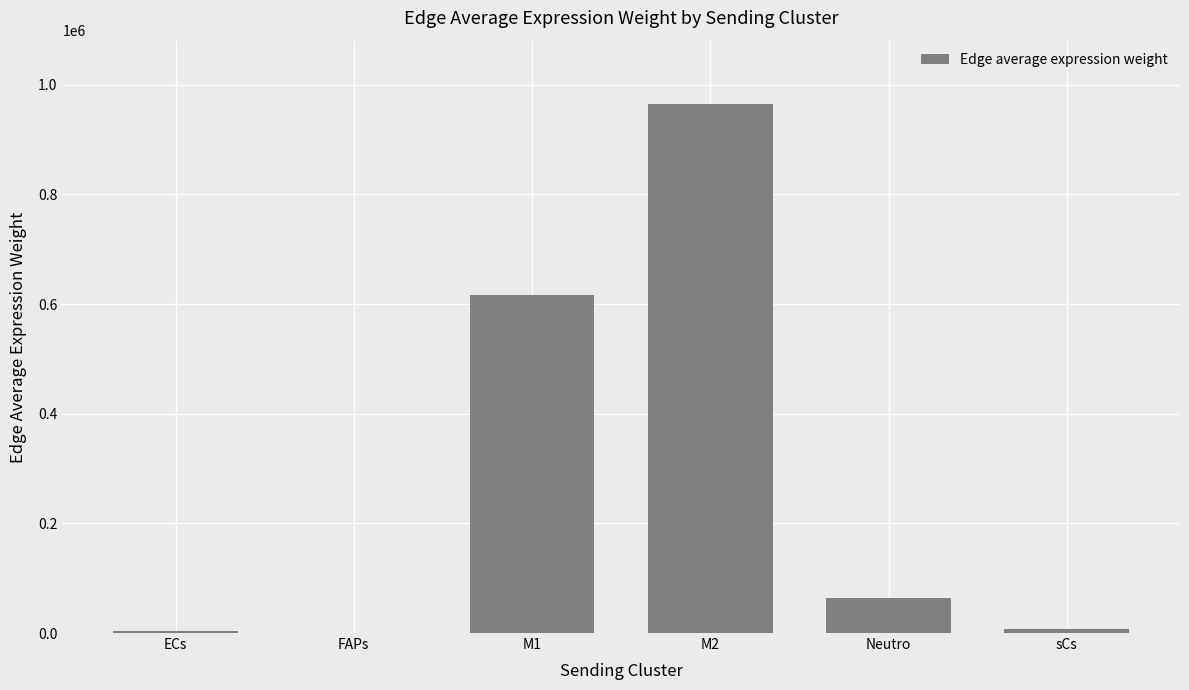

How many data points are above 64264?

3